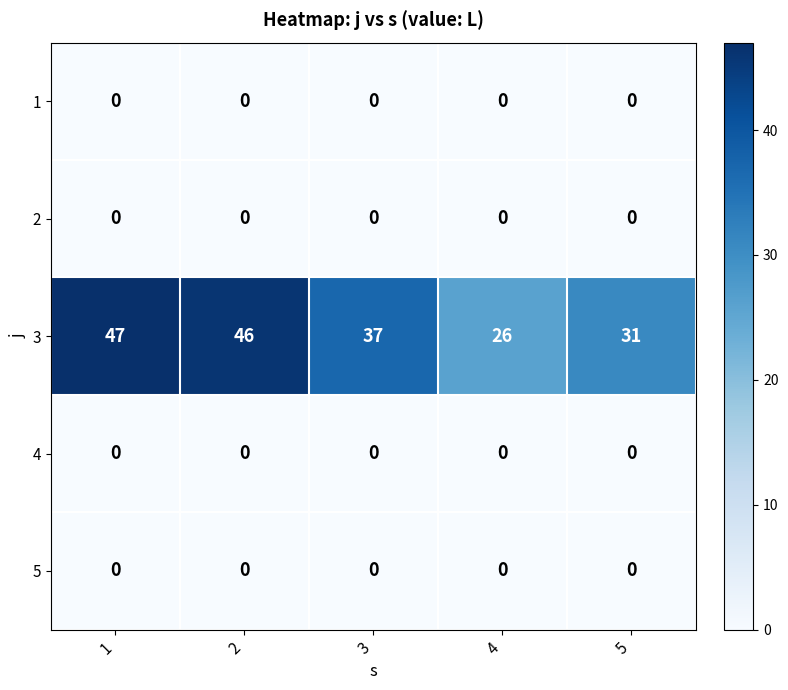

What is the total value across all series at 2?

46